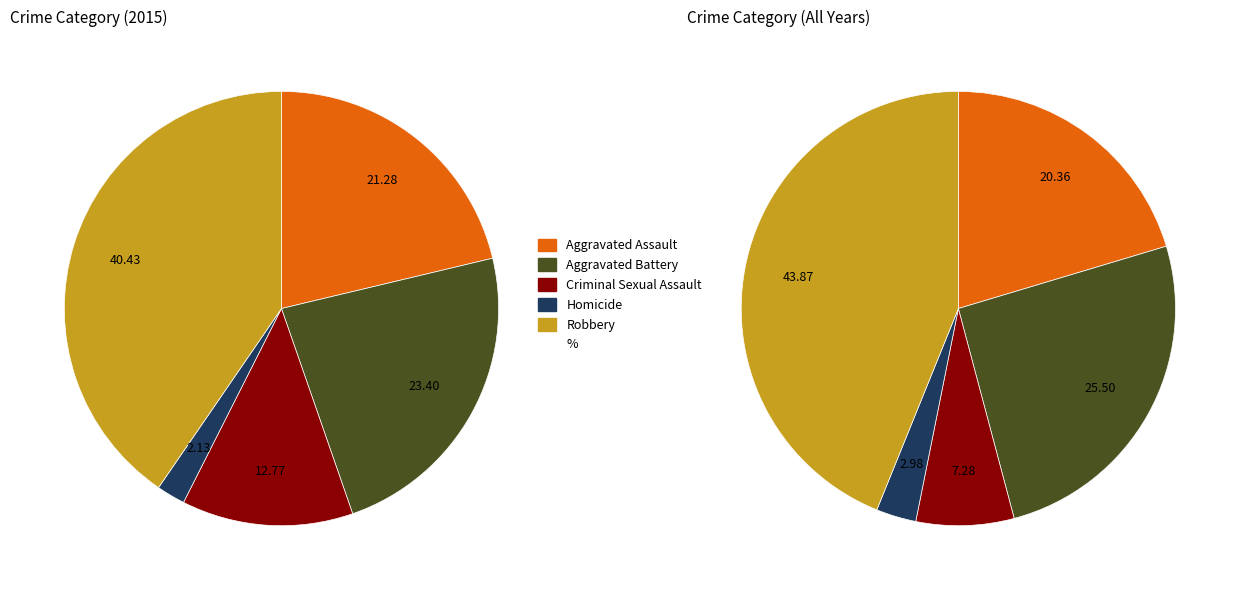

How many segments does this pie chart have?

10